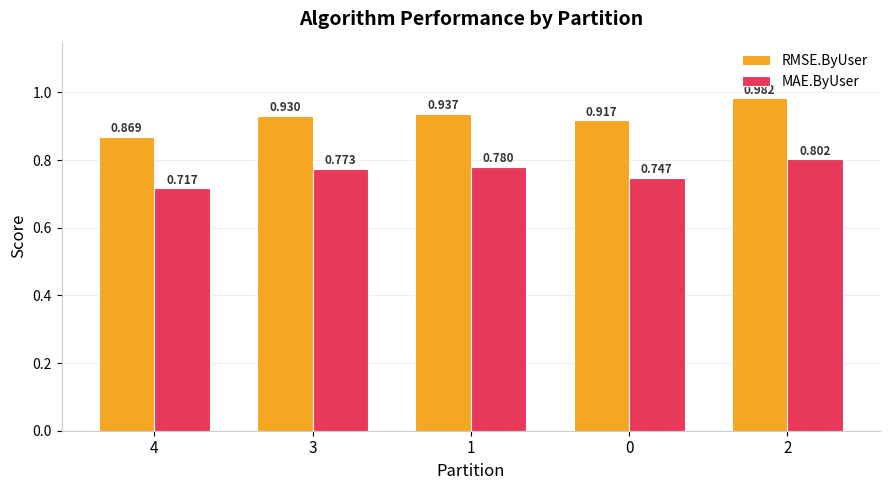

Which series has the widest spread of values?

RMSE.ByUser